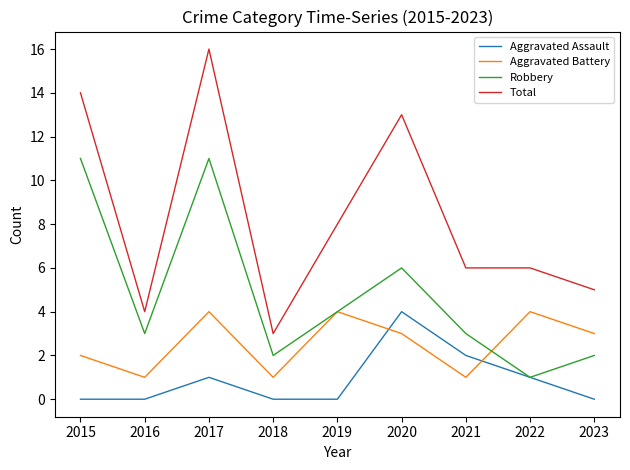

What are all the series names shown in the legend?

Aggravated Assault, Aggravated Battery, Robbery, Total